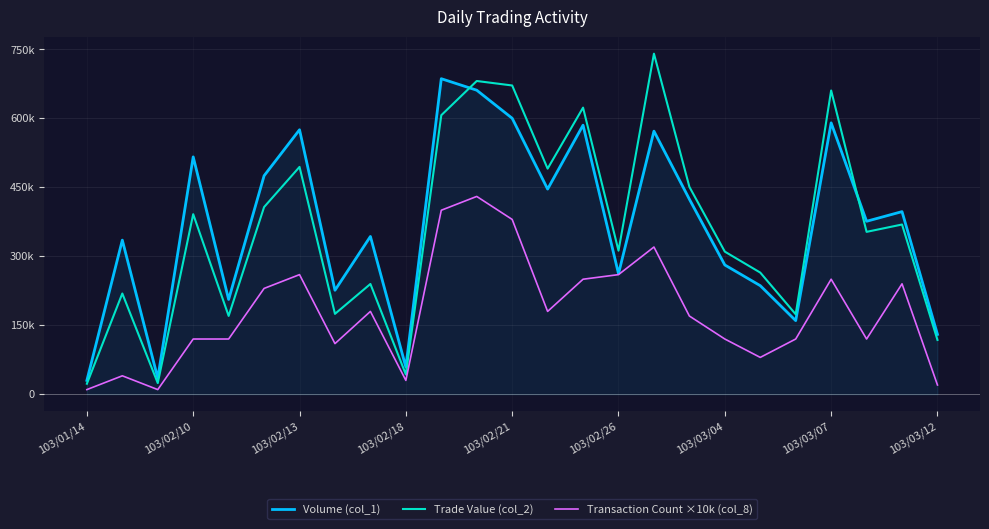

What are all the series names shown in the legend?

Volume (col_1), Trade Value (col_2), Transaction Count ×10k (col_8)